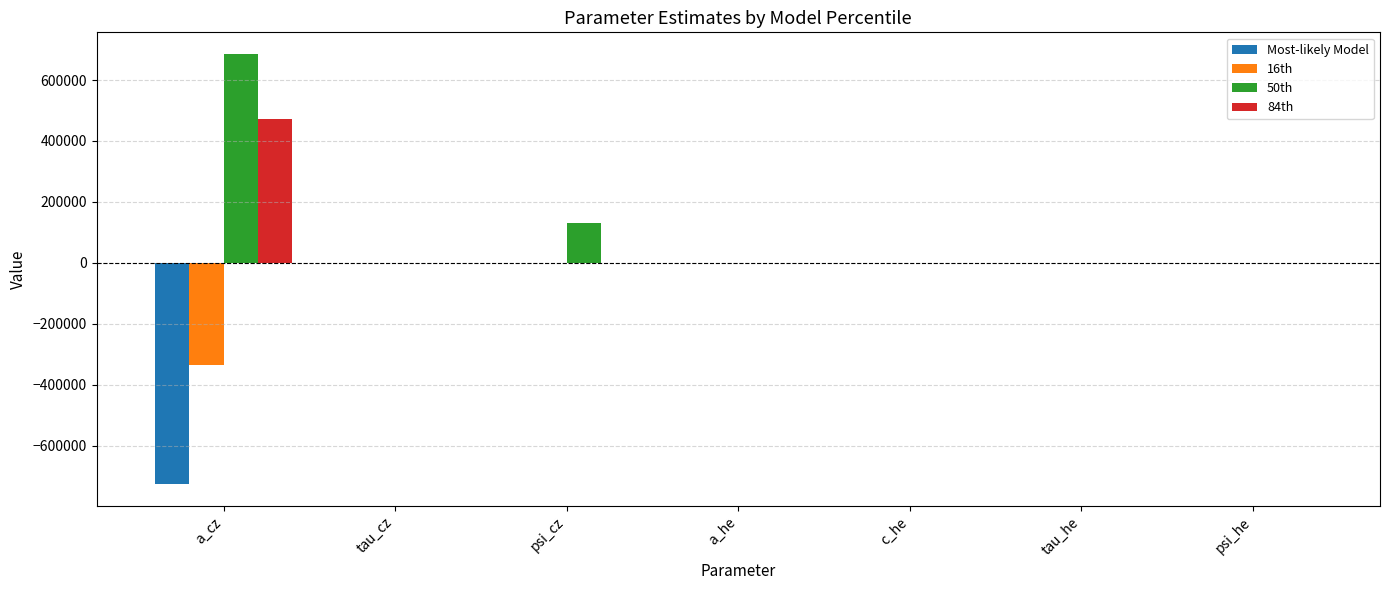

Which label corresponds to the largest value in the chart?

a_cz